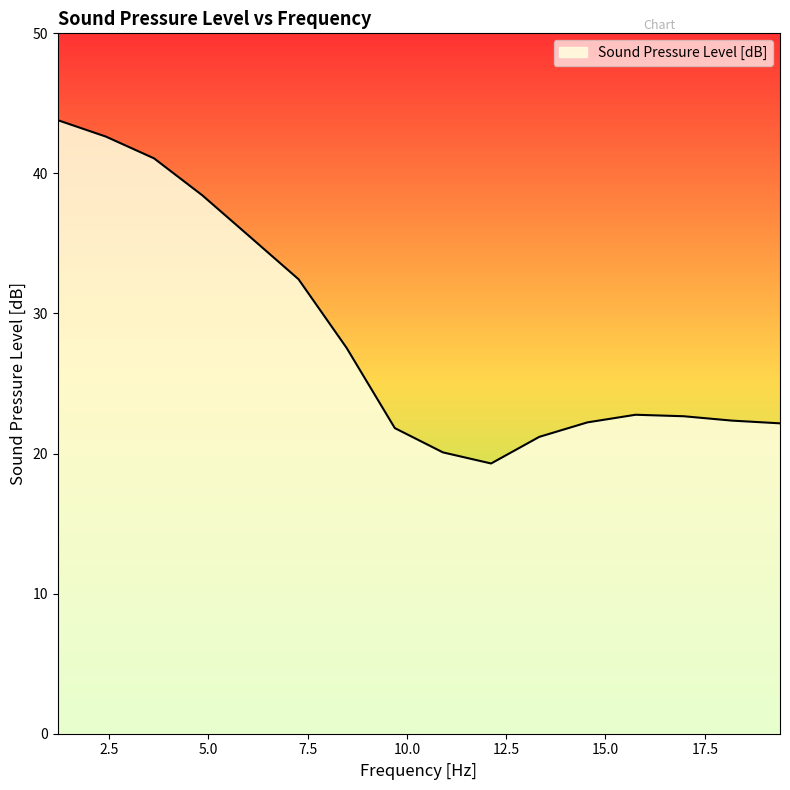

What is the greatest value displayed?

43.8